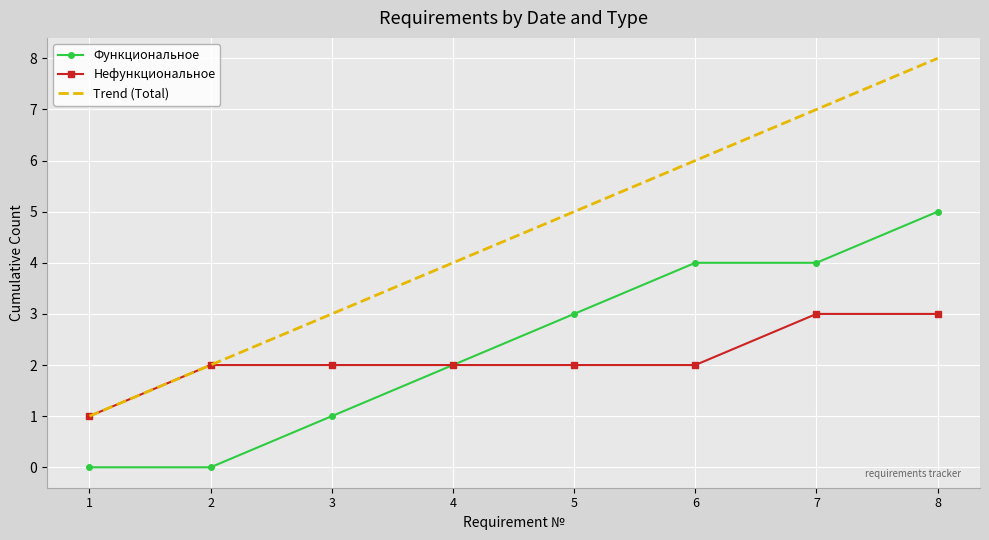

Which category has the highest value in the Функциональное series?

8